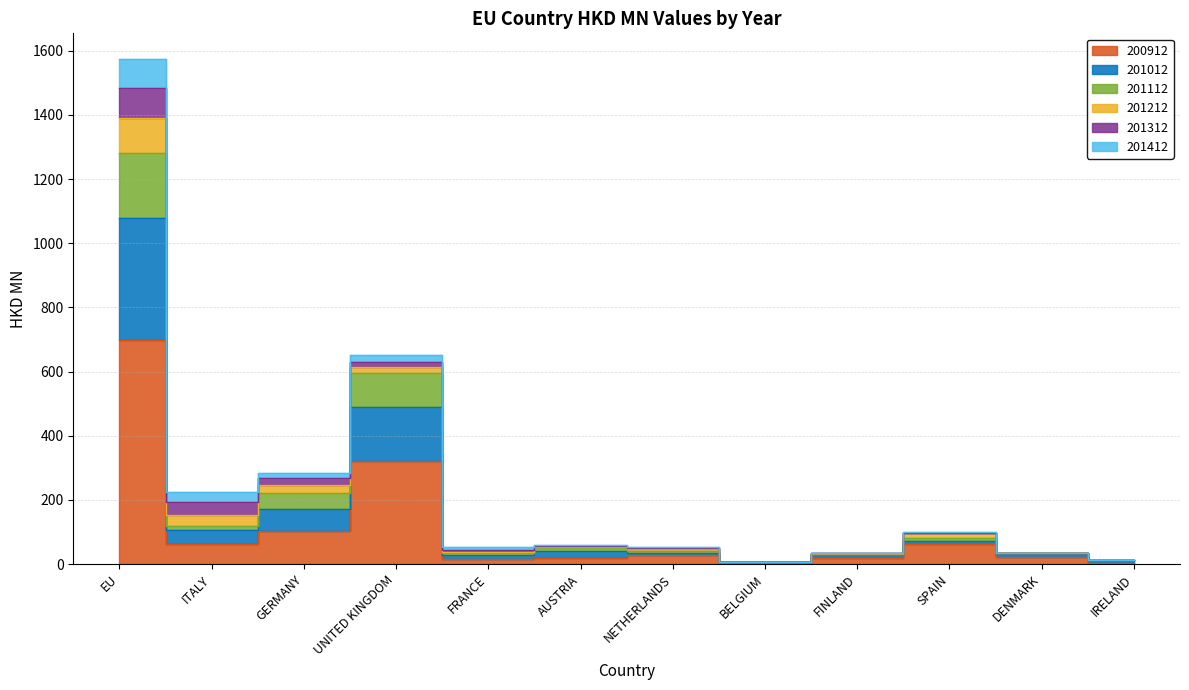

At which category does 201012 reach its first local valley?

ITALY